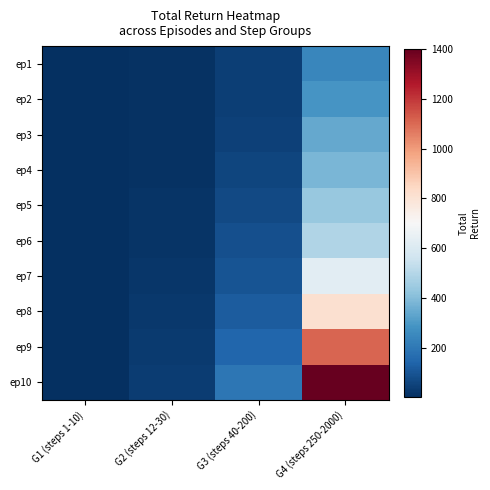

Which has a higher value, G3 (steps 40-200) or G4 (steps 250-2000)?

G4 (steps 250-2000)